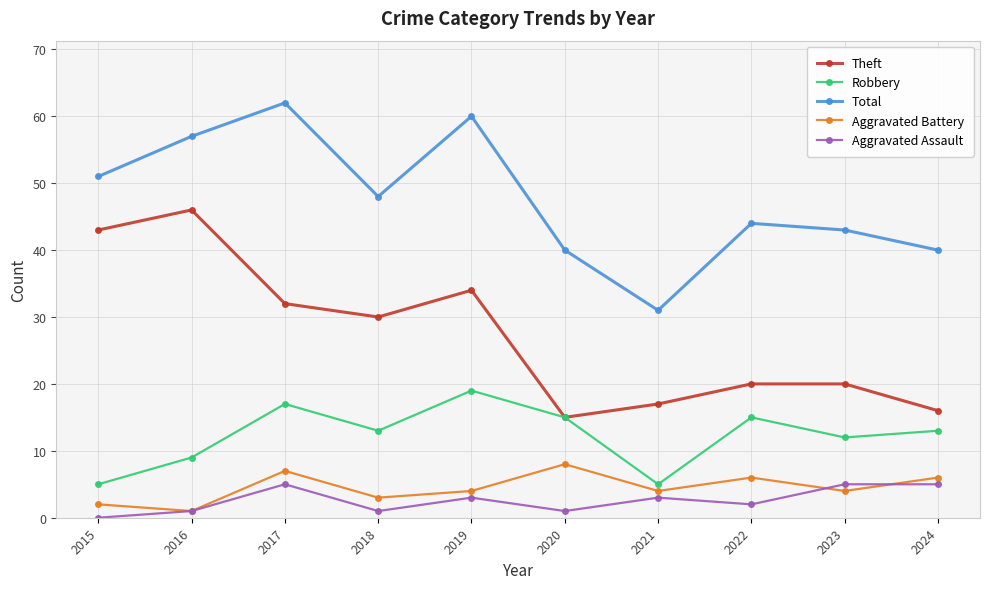

What is the spread (max minus min) of values at 2017?

57